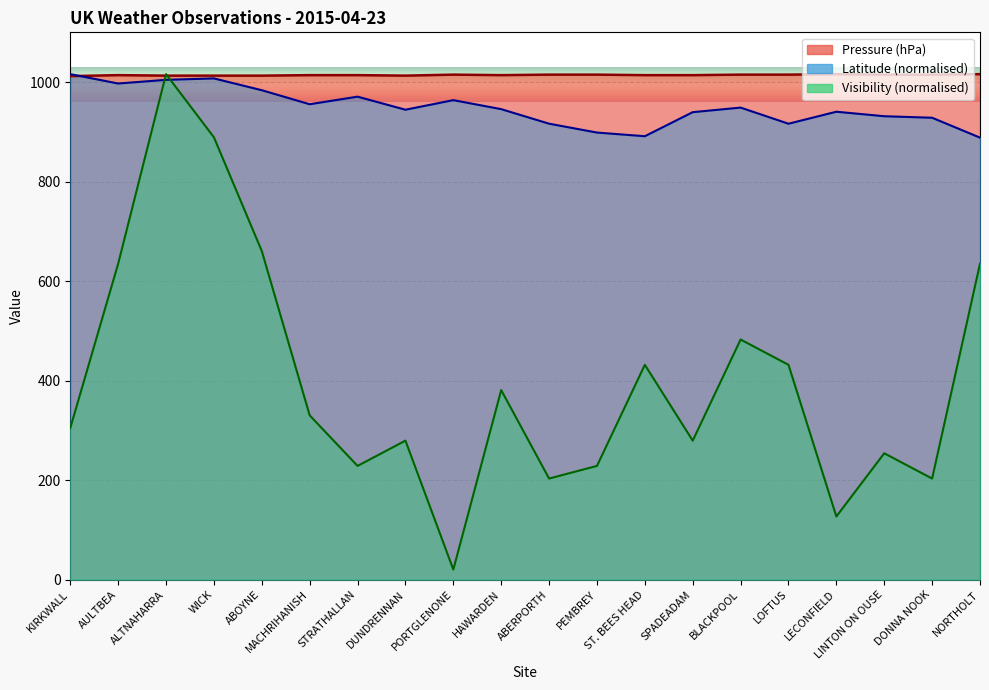

What is the value of the Visibility point at the 11th from the left?

203.2